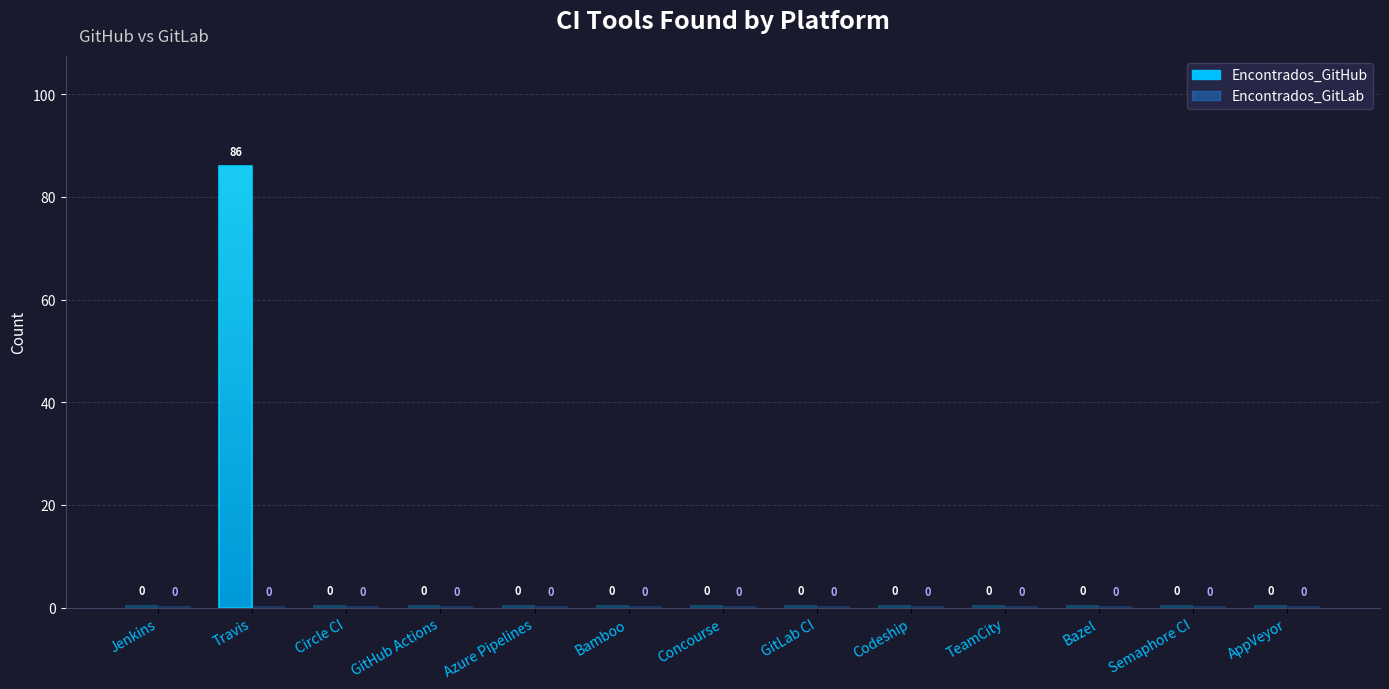

Where is Encontrados_GitLab nearest to the value 0?

Jenkins